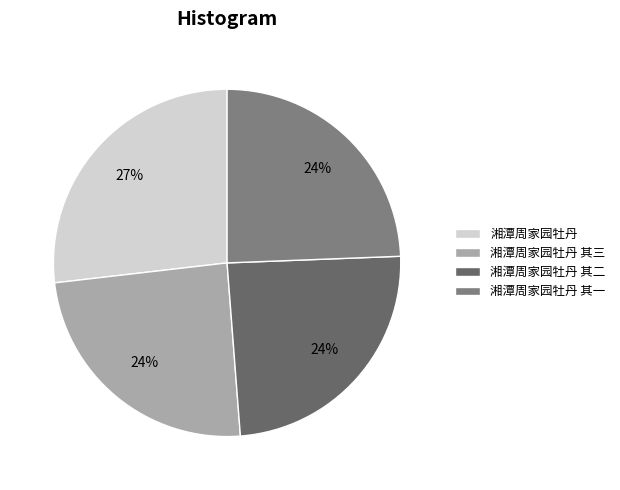

Which category has the smallest portion of the pie?

湘潭周家园牡丹 其一